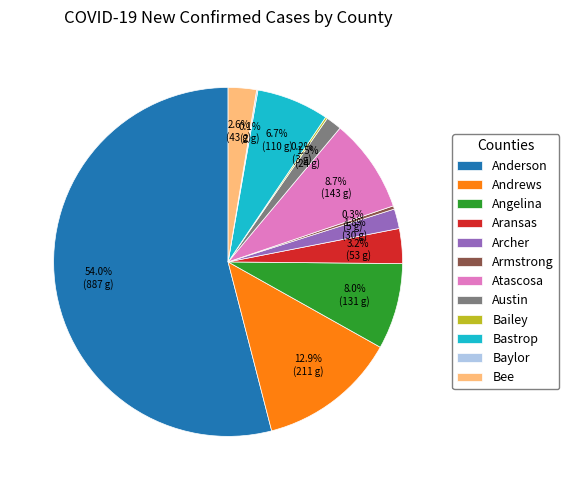

Which category accounts for the majority?

Anderson